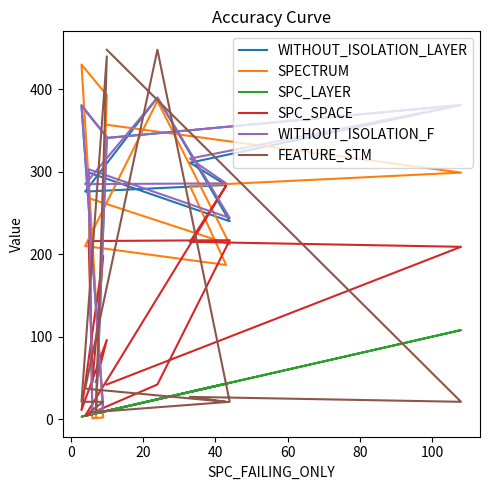

Is the value of WITHOUT_ISOLATION_F at −20 greater than the value of WITHOUT_ISOLATION_LAYER at 100?

Yes